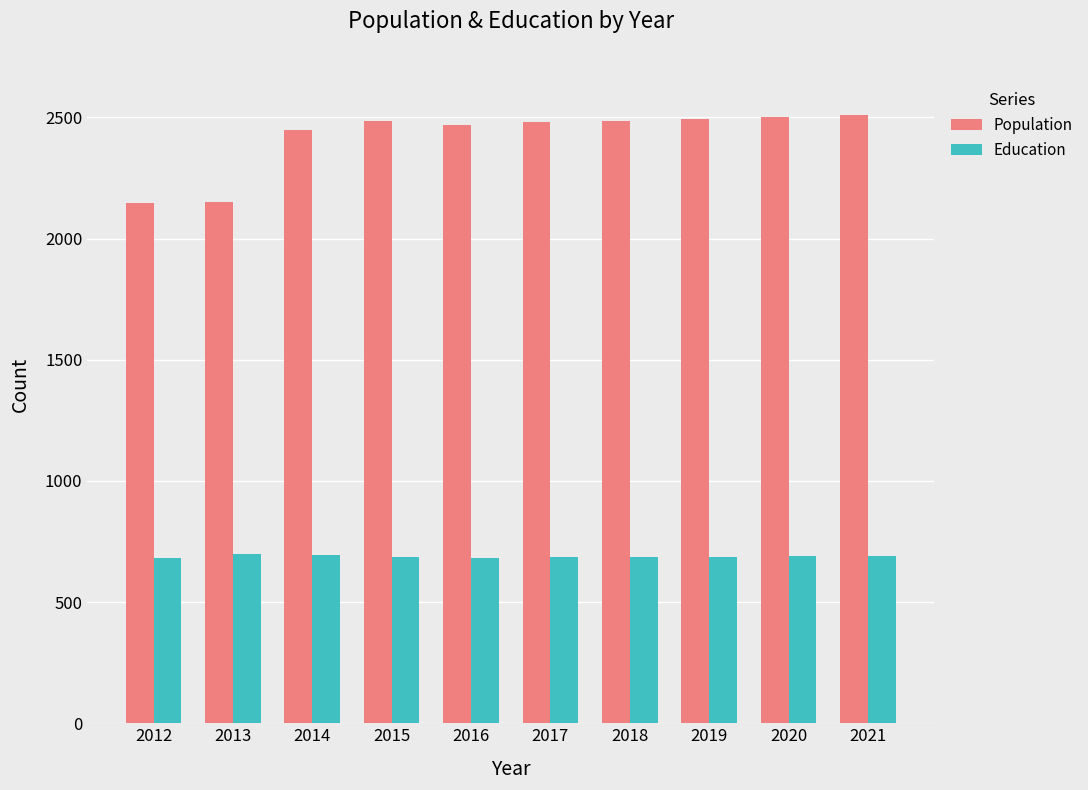

How many groups of bars are there?

10